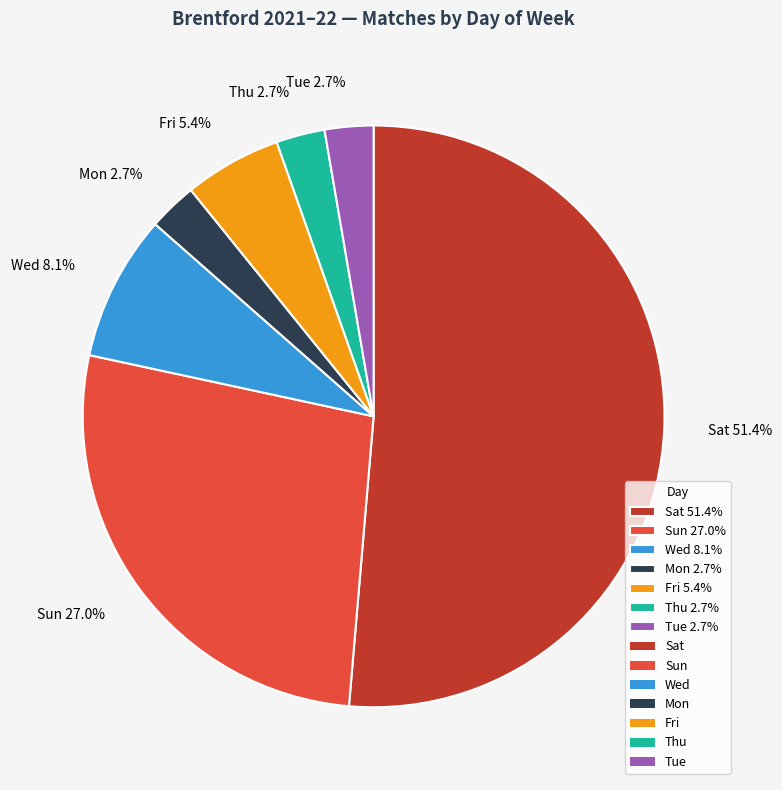

How many slices are in this pie chart?

7